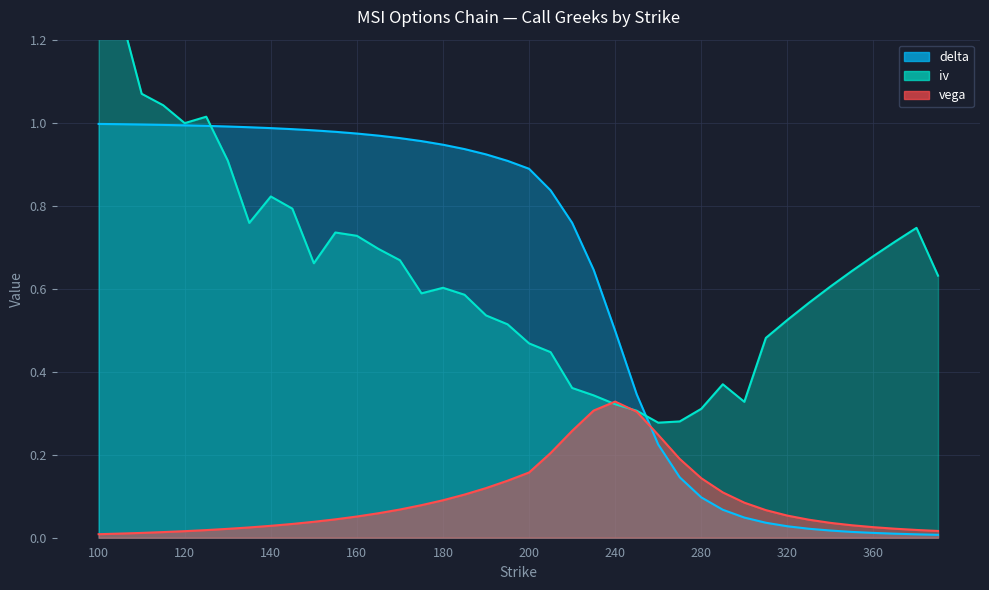

At which category does the chart reach its peak across all series?

100